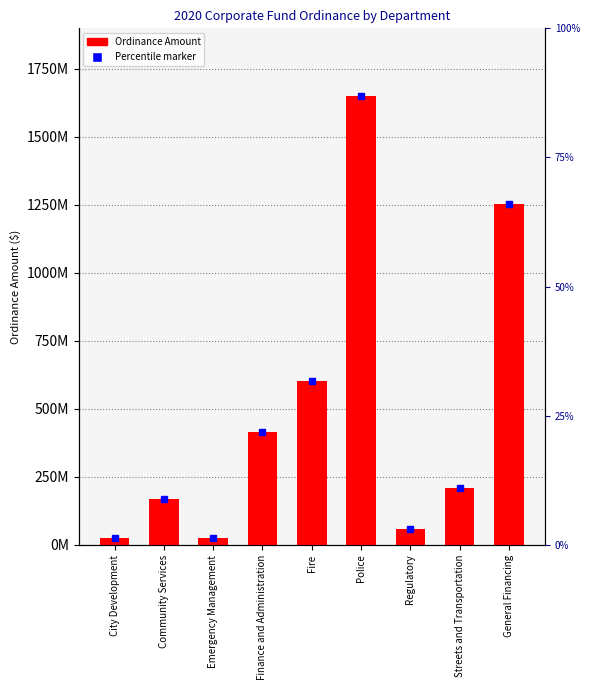

Reading right to left, what are all the values shown in this chart?

1251711447	208527327	60205645	1650773267	601264404	415623345	26133602	169292959	26292660